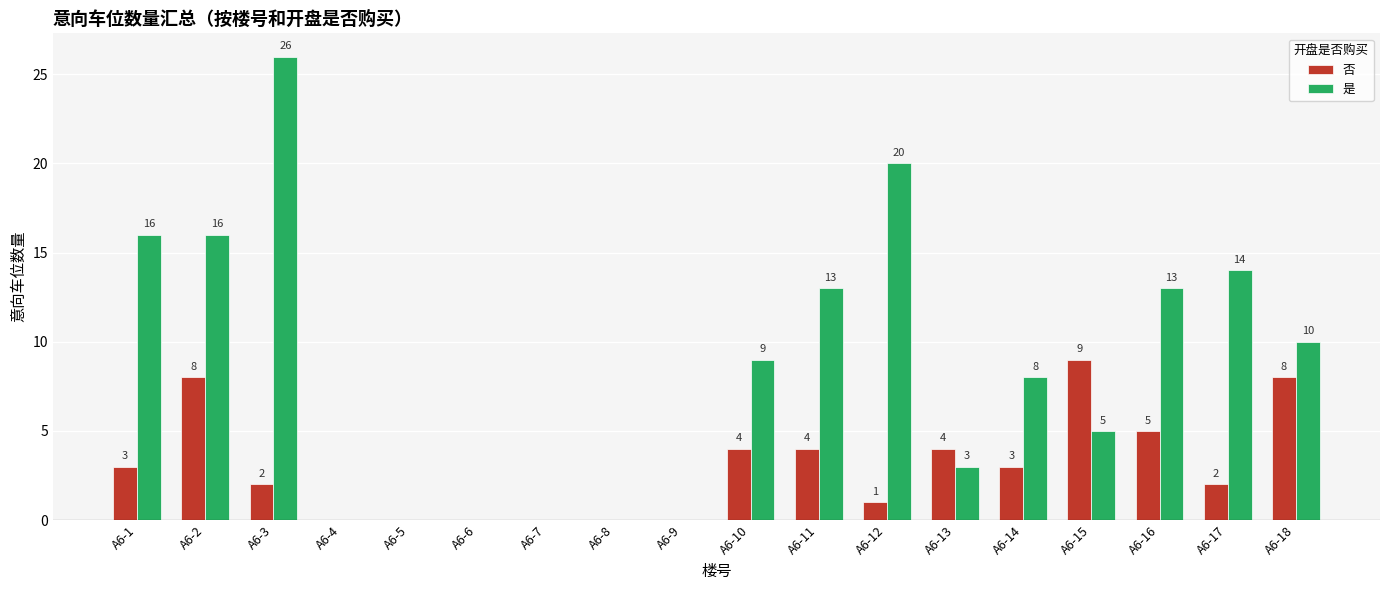

What is the maximum value shown in the chart?

26